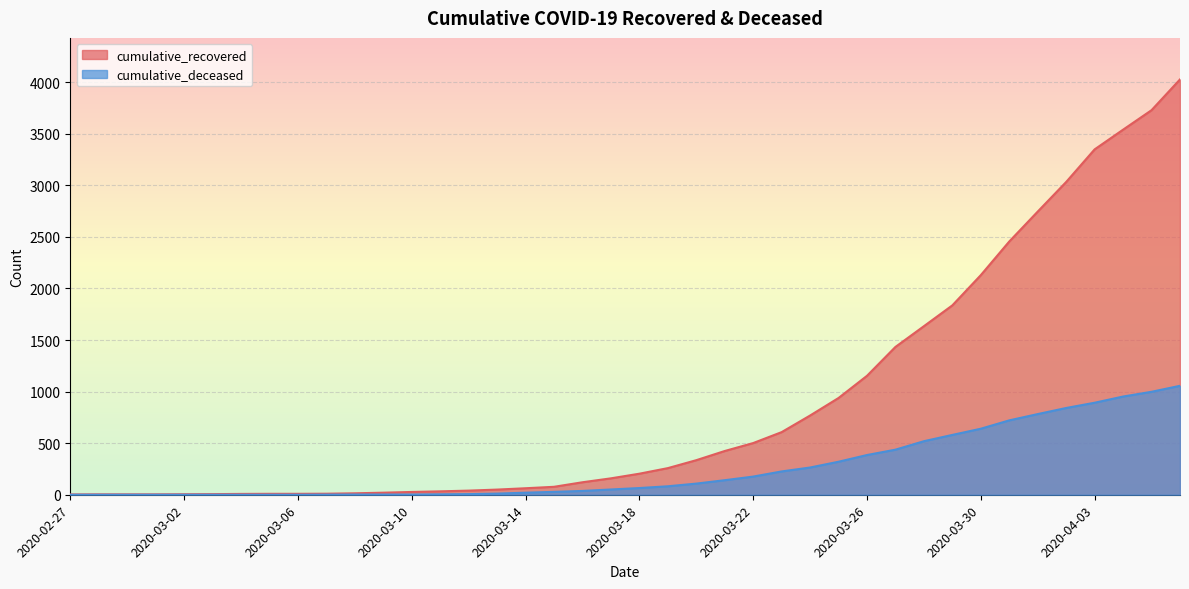

Which series has the largest total across all categories?

cumulative_recovered